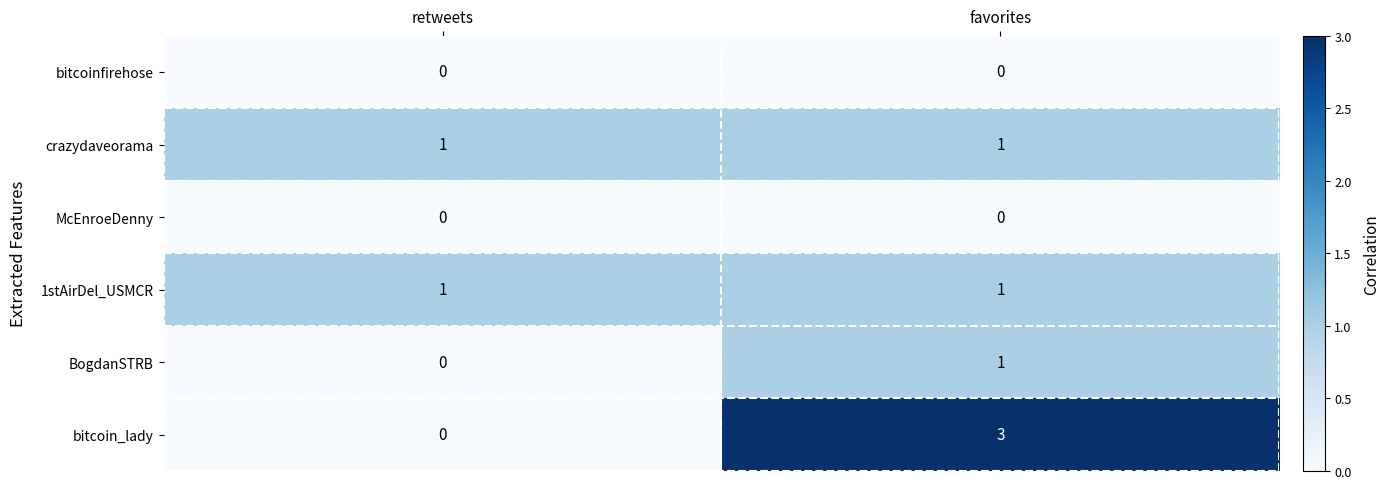

What is the approximate value of bitcoin_lady at favorites?

3